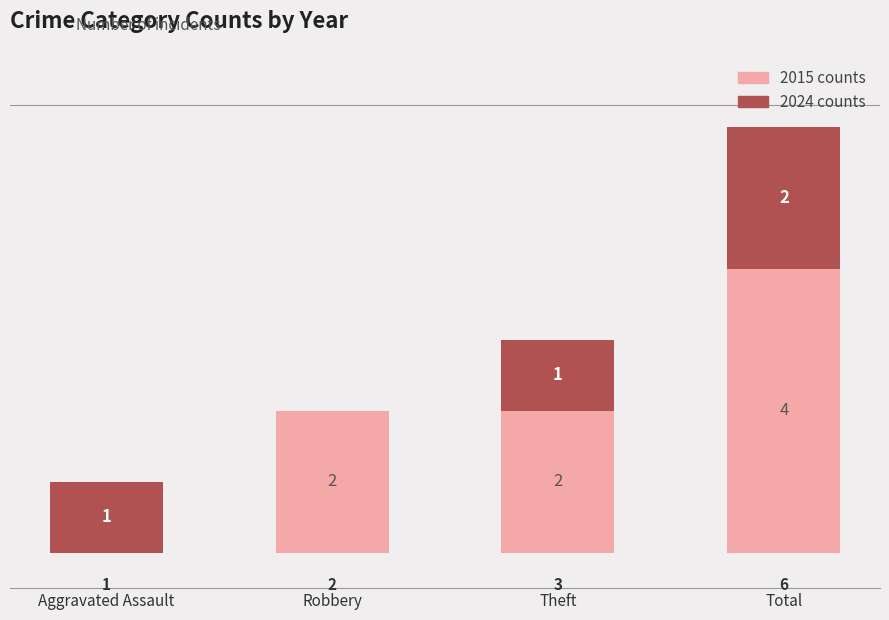

Reading left to right, what are the values for 2015?

Aggravated Assault=0	Robbery=2	Theft=2	Total=4